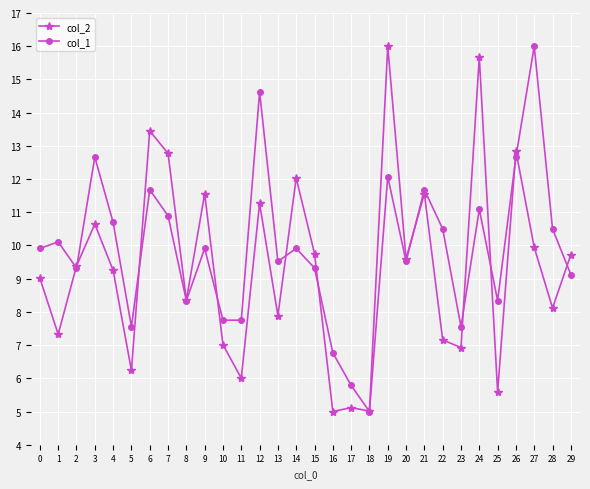

What is the value of the col_1 point at the 15th from the left?

9.9